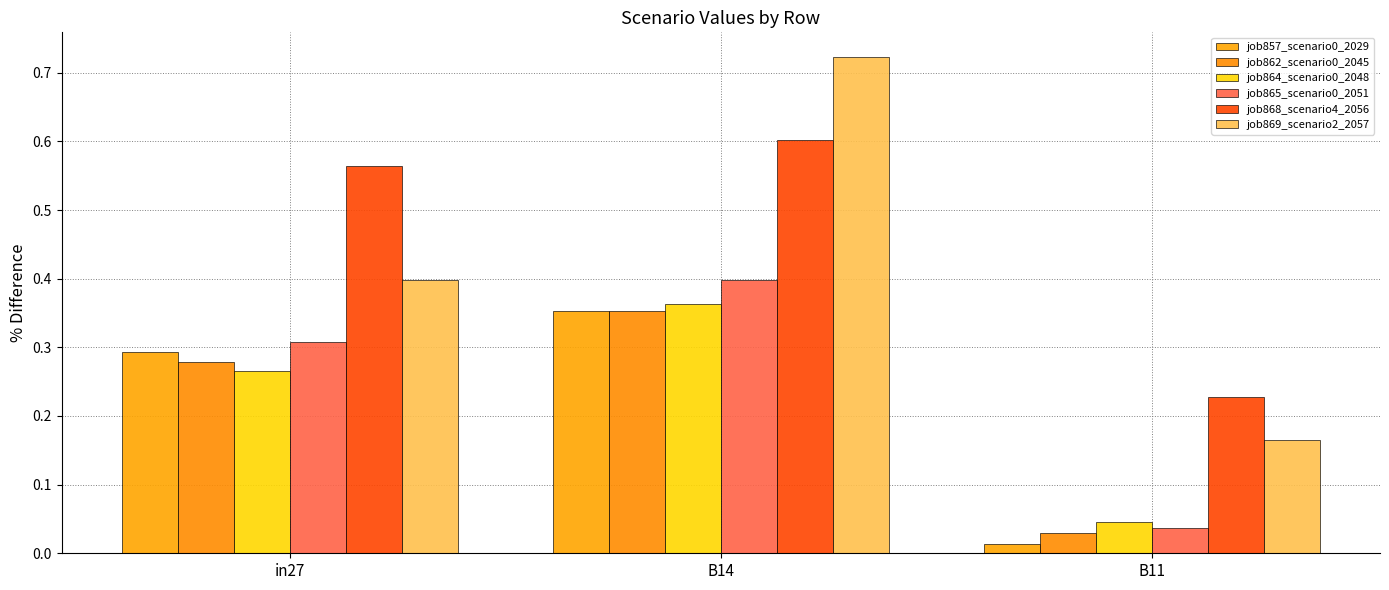

Reading right to left, transcribe all the data shown in this chart.

job857_scenario0_2029: 0.0	0.4	0.3
job862_scenario0_2045: 0.0	0.4	0.3
job864_scenario0_2048: 0.0	0.4	0.3
job865_scenario0_2051: 0.0	0.4	0.3
job868_scenario4_2056: 0.2	0.6	0.6
job869_scenario2_2057: 0.2	0.7	0.4